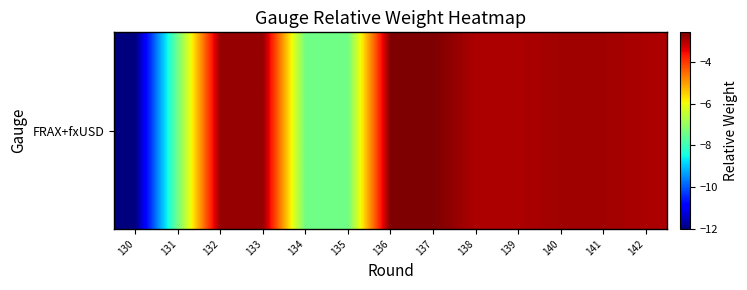

List the labels in order of value, smallest first.

130, 135, 134, 131, 139, 138, 142, 140, 141, 133, 132, 137, 136